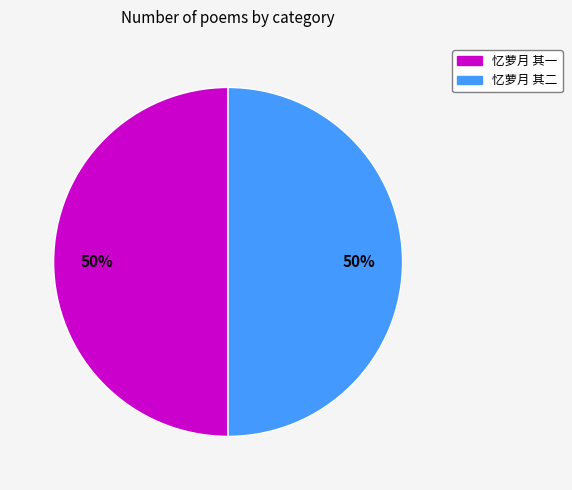

What percentage is the 忆萝月 其二 slice, to the nearest percent?

50%